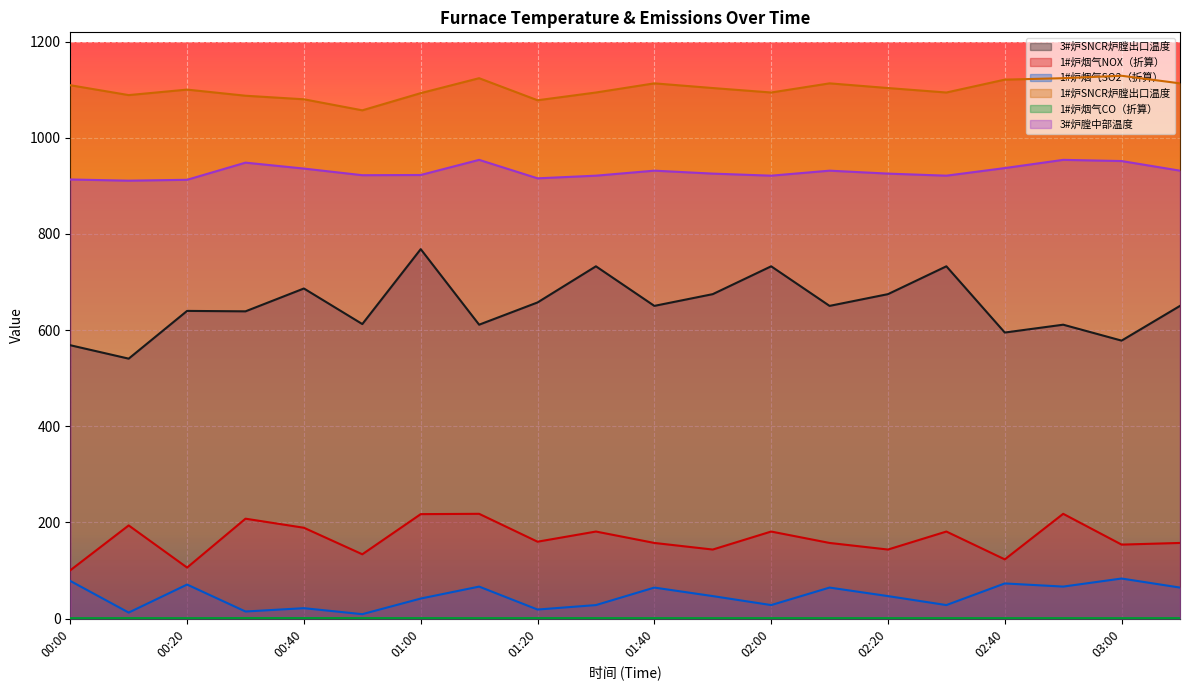

At which category is the sum across all series the highest?

01:00